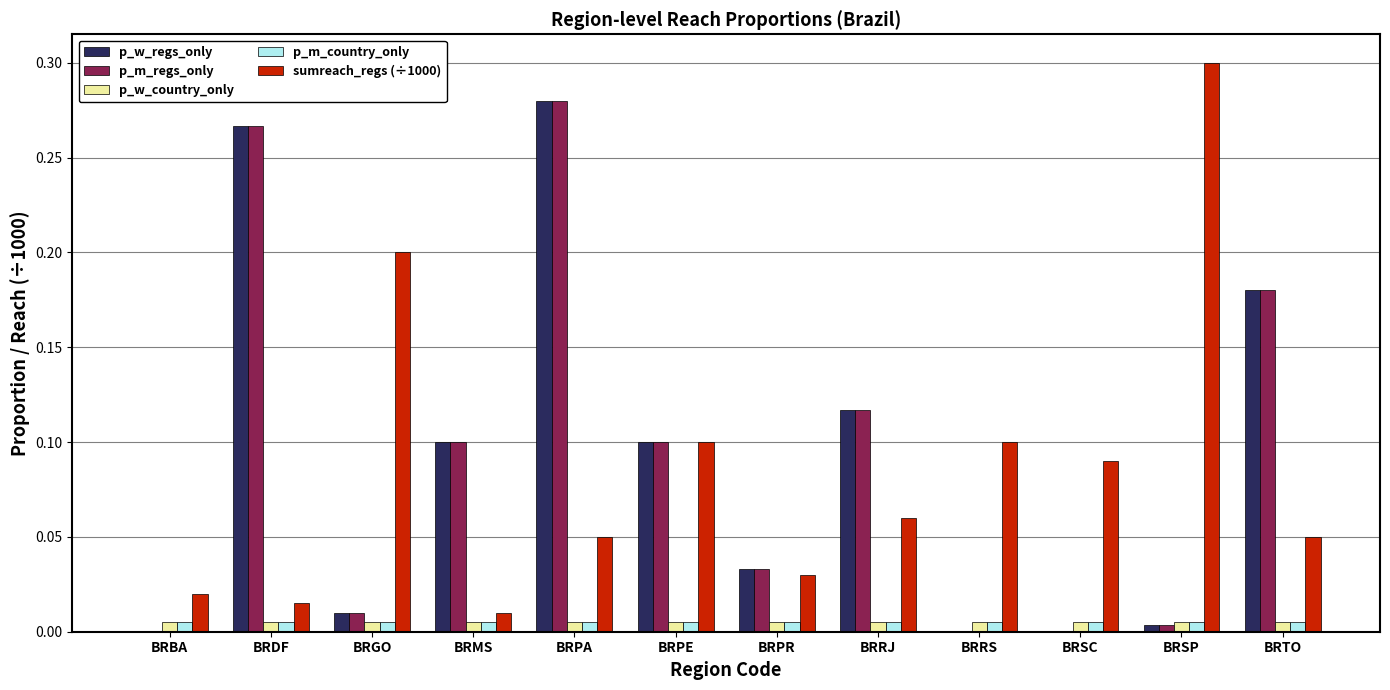

What are all the series names shown in the legend?

p_w_regs_only, p_m_regs_only, p_w_country_only, p_m_country_only, sumreach_regs (÷1000)